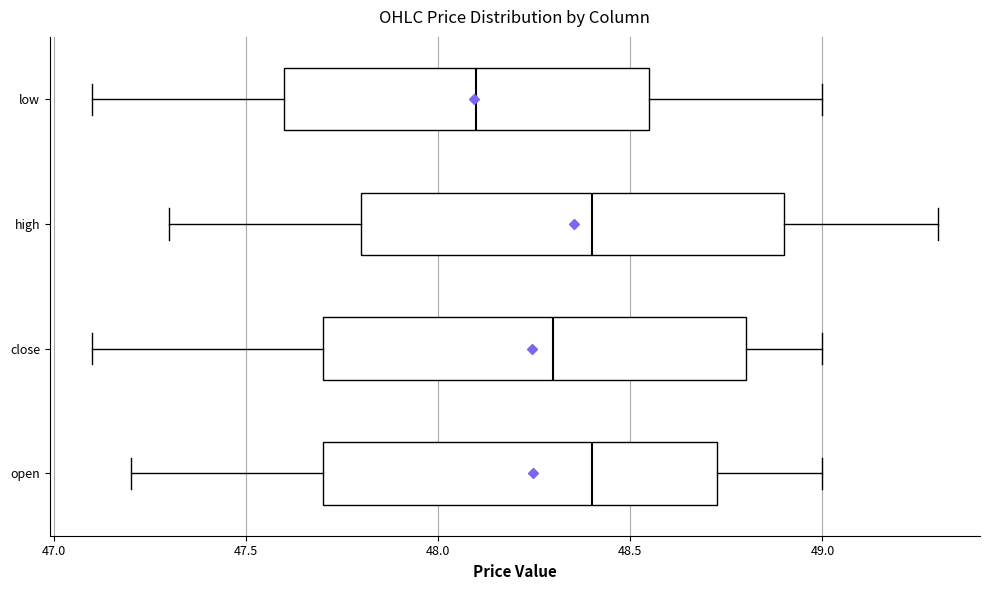

Which box's median line is the furthest to the left?

low